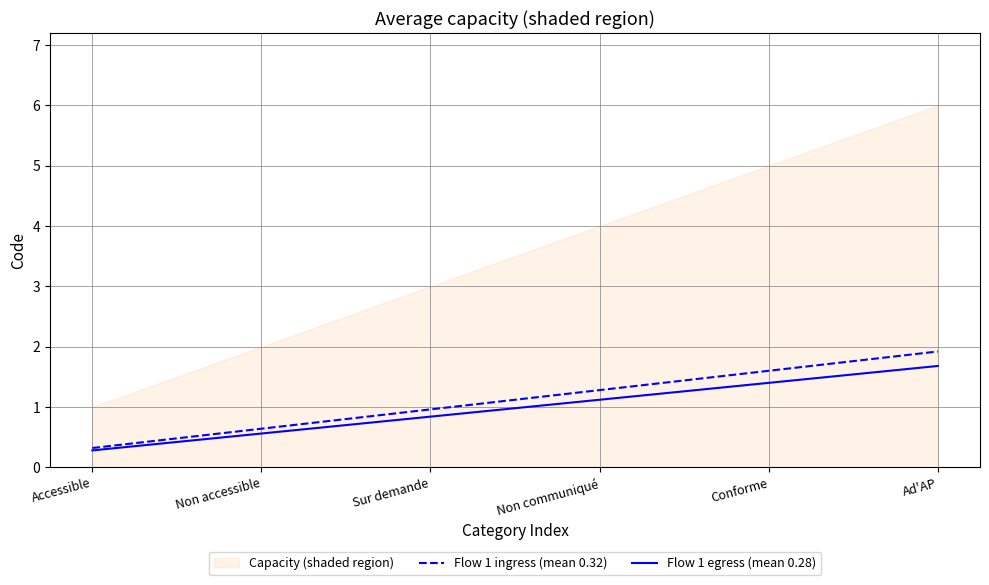

At which label does Flow 1 egress (mean 0.28) reach its minimum?

Accessible